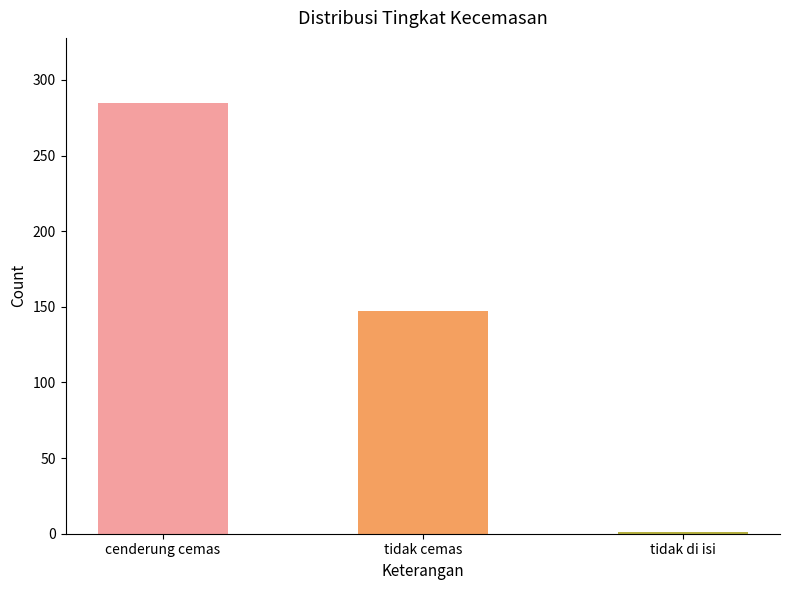

What is the sum of all values?

433